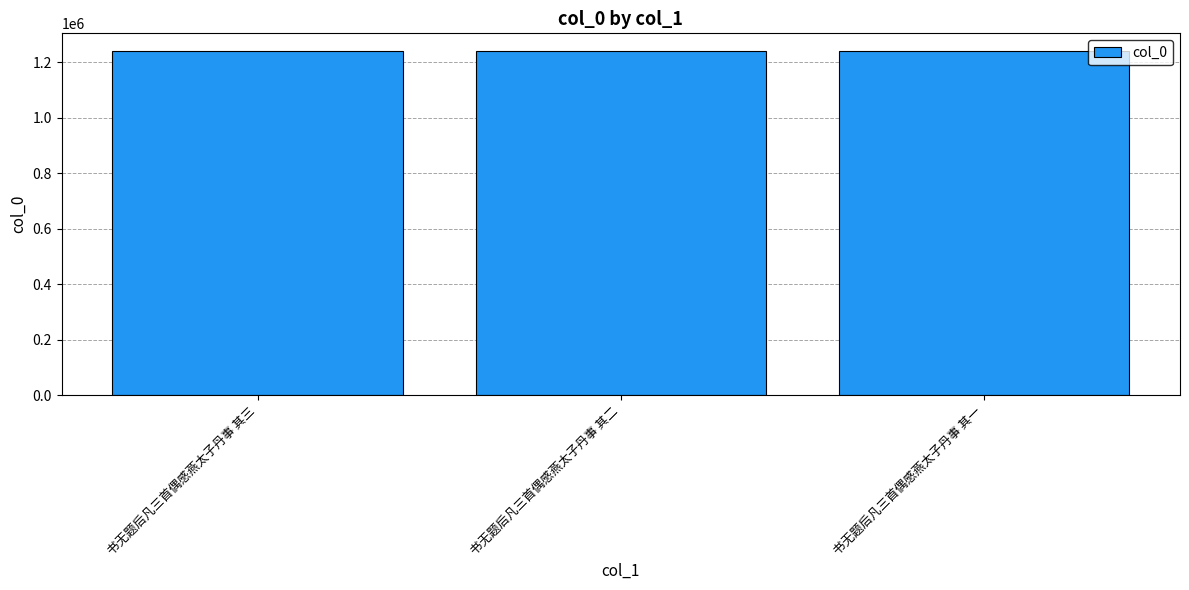

What is the ratio of the value at 书无题后凡三首偶感燕太子丹事 其三 to the value at 书无题后凡三首偶感燕太子丹事 其二?

1.0